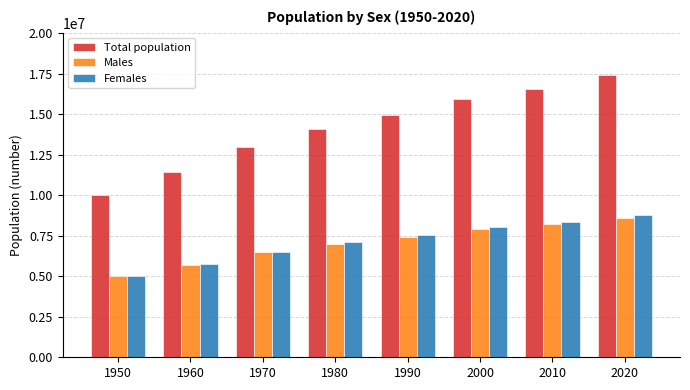

The value of Females at 2000 is 8034436. True or false?

True